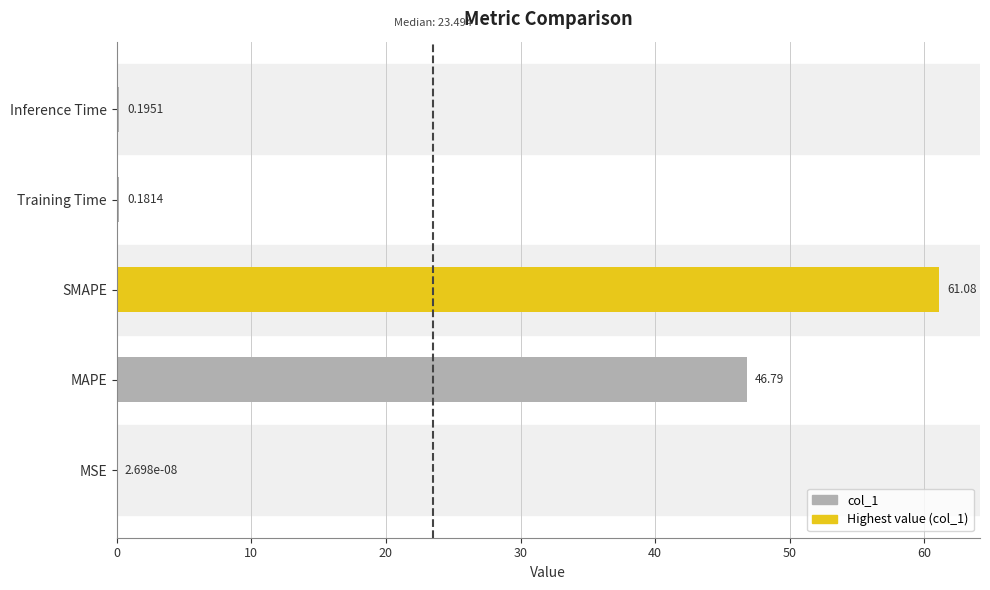

Where is the data nearest to the value 30?

MAPE